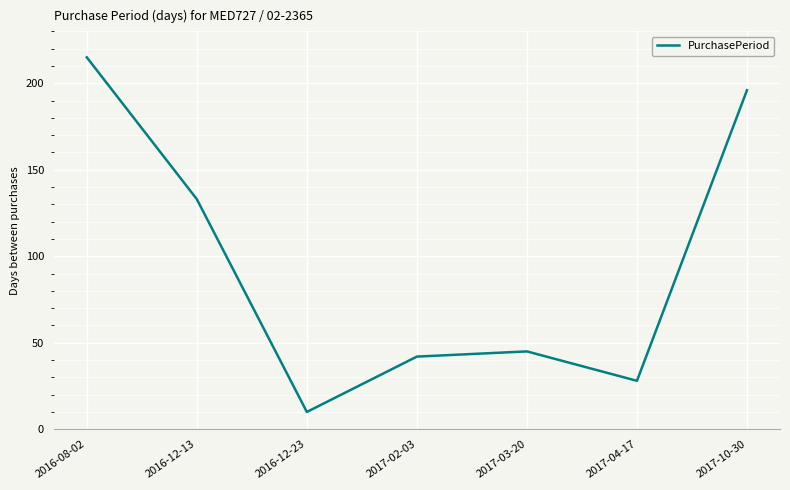

Reading left to right, what are all the values shown in this chart?

215	133	10	42	45	28	196